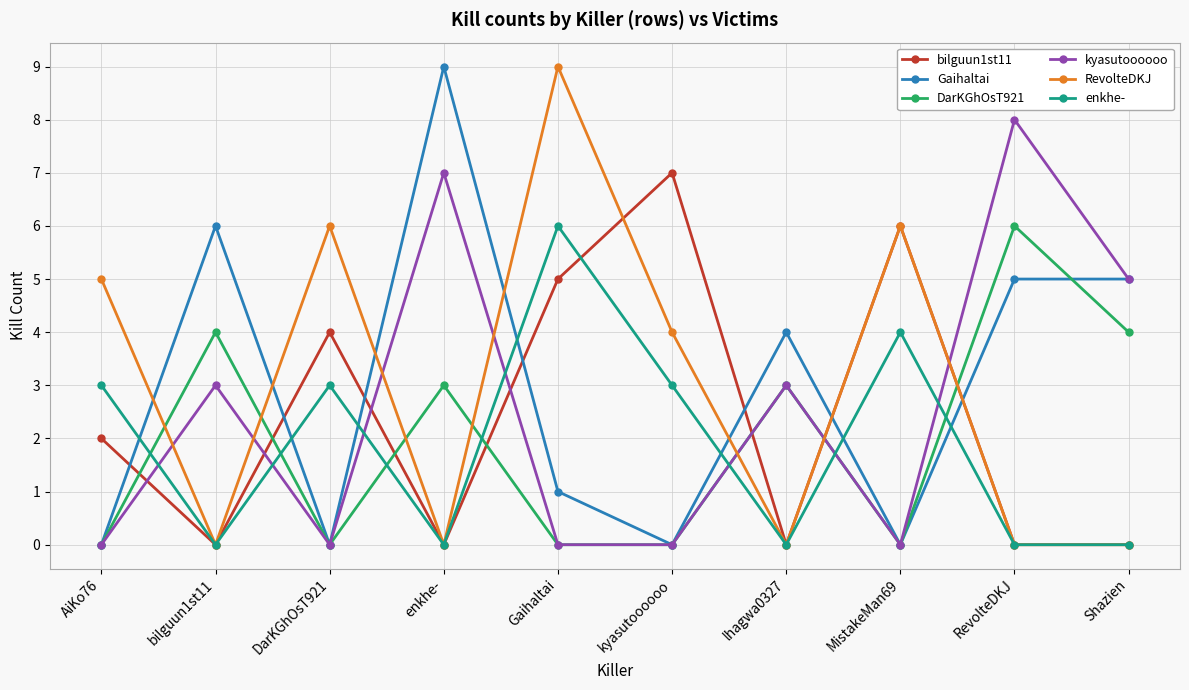

What is the difference between the maximum and minimum values in the enkhe- series?

6